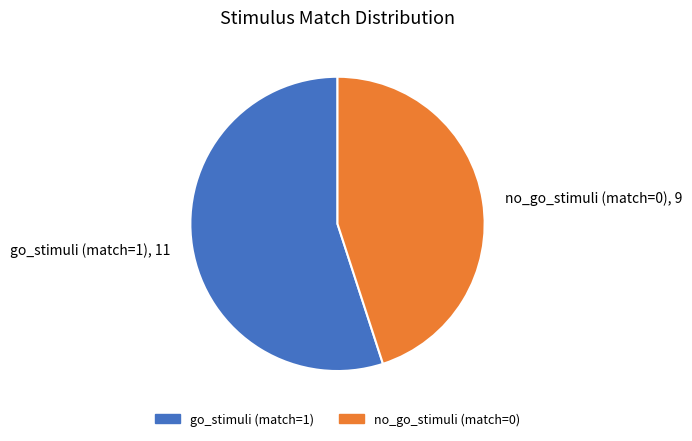

Rank the categories by value from highest to lowest.

go_stimuli (match=1), no_go_stimuli (match=0)